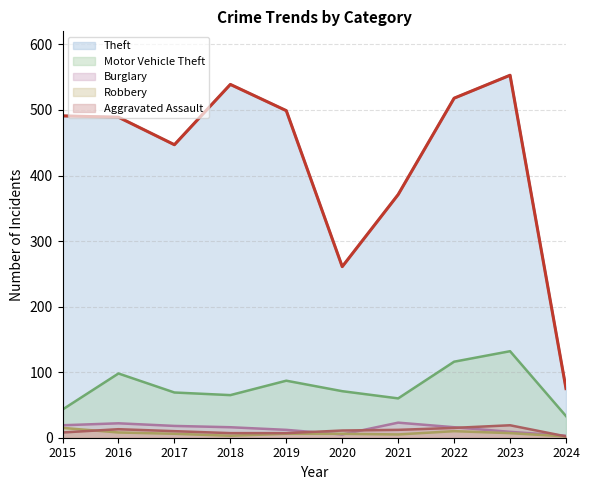

How many lines are shown in the chart?

5